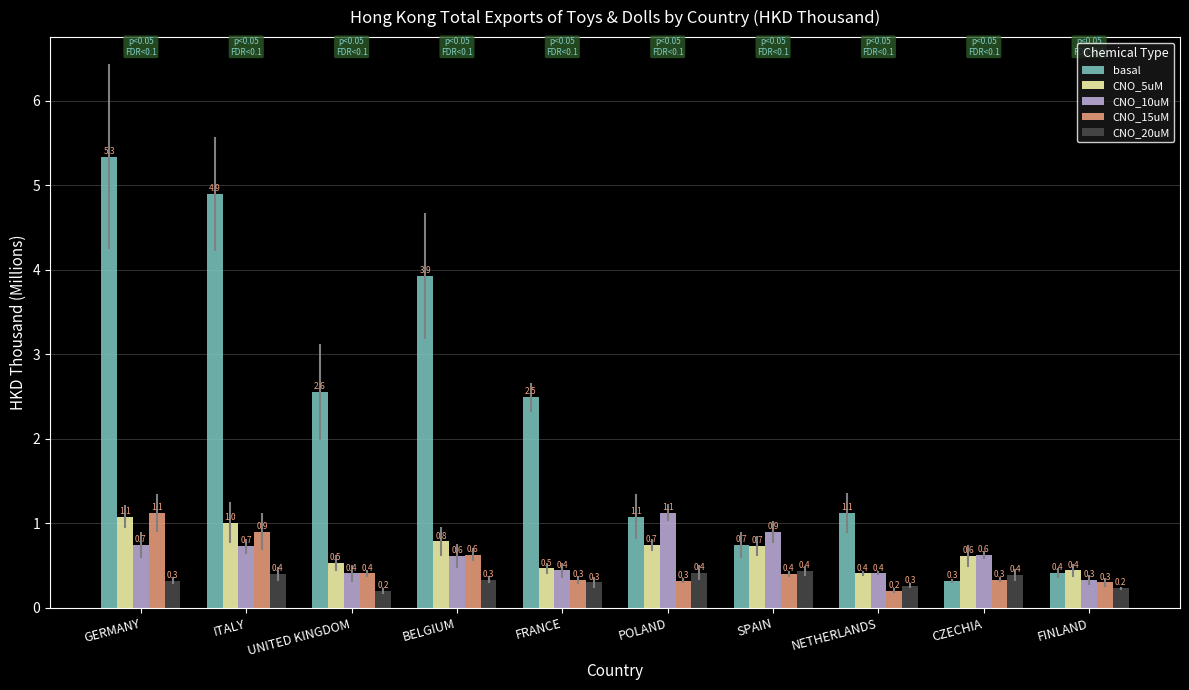

Reading left to right, extract all data points from this chart.

basal: 5.3	4.9	2.6	3.9	2.5	1.1	0.7	1.1	0.3	0.4
CNO_5uM: 1.1	1.0	0.5	0.8	0.5	0.7	0.7	0.4	0.6	0.4
CNO_10uM: 0.7	0.7	0.4	0.6	0.4	1.1	0.9	0.4	0.6	0.3
CNO_15uM: 1.1	0.9	0.4	0.6	0.3	0.3	0.4	0.2	0.3	0.3
CNO_20uM: 0.3	0.4	0.2	0.3	0.3	0.4	0.4	0.3	0.4	0.2